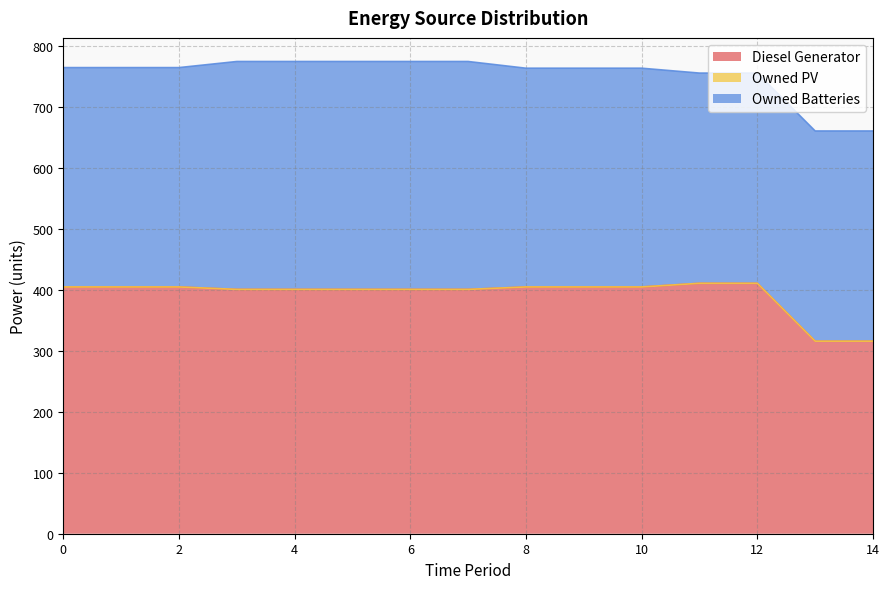

What is the spread (max minus min) of values at 5?

401